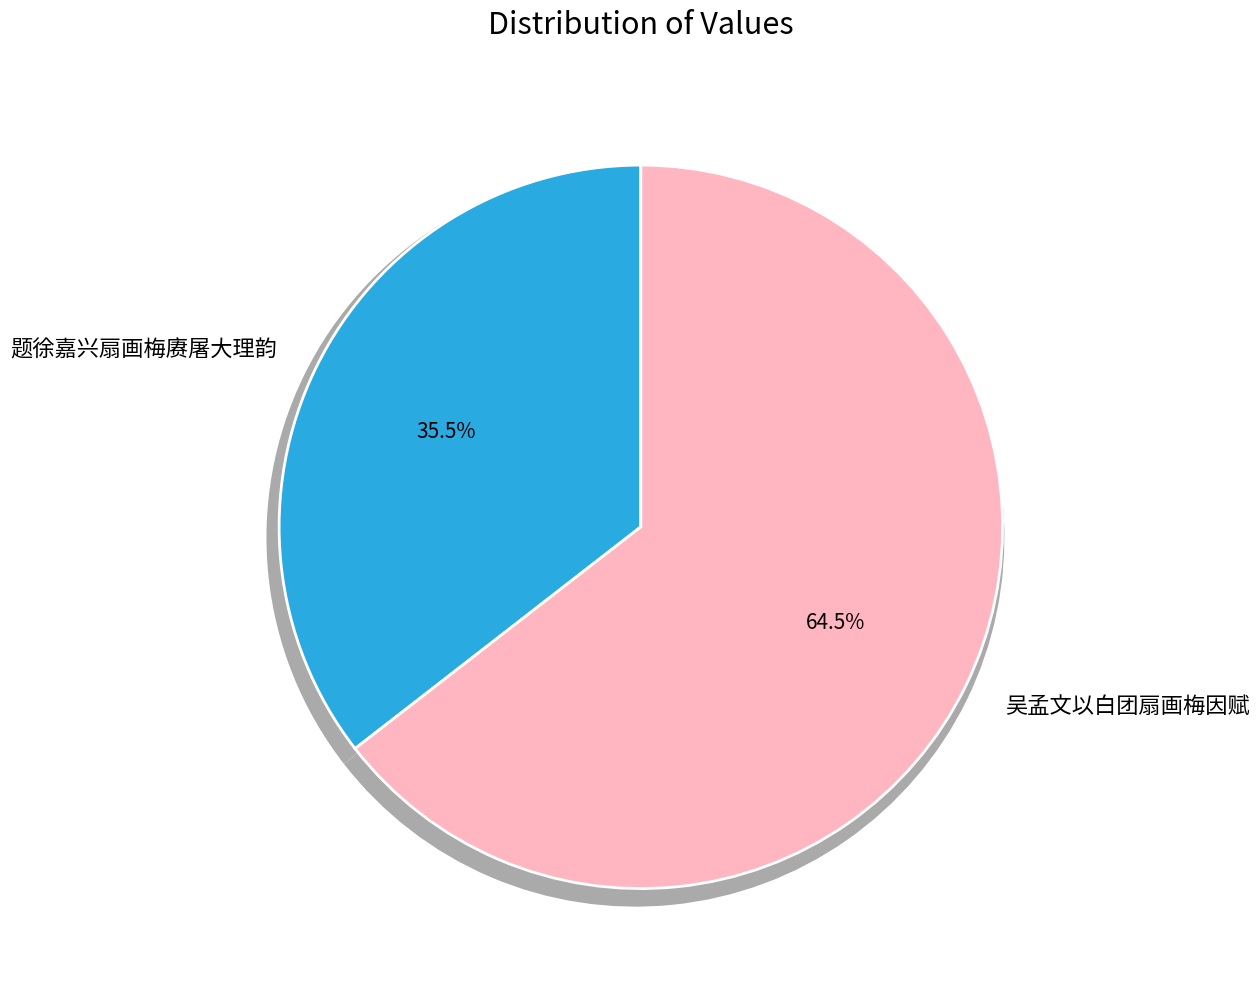

What percentage is NOT represented by 吴孟文以白团扇画梅因赋?

35.5%